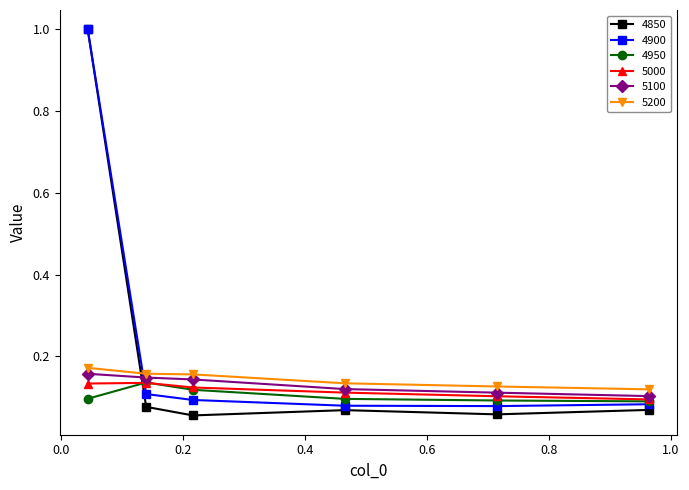

After their last crossing, which series has the higher values: 5100 or 4850?

5100